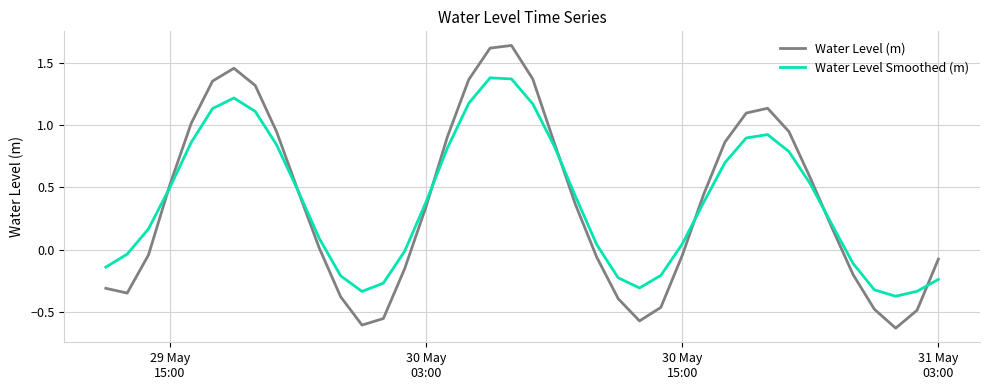

True or false: Water Level Smoothed (m) has more than 2 interior local peaks.

True